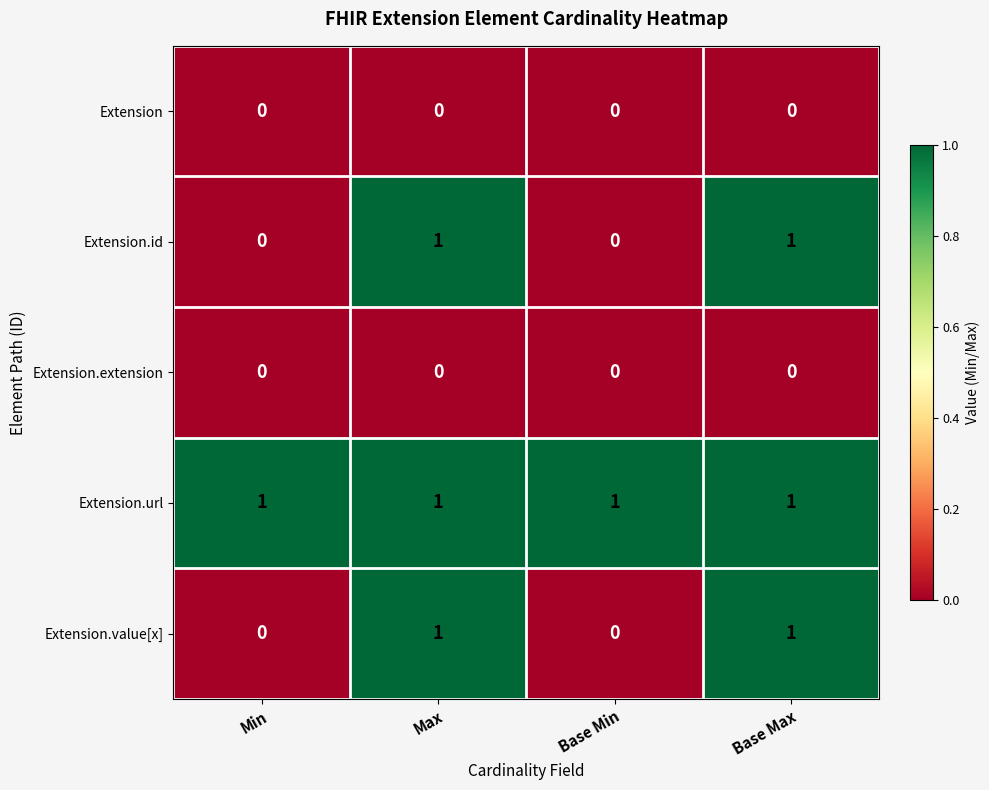

What is the difference between the highest and lowest values at Min?

1